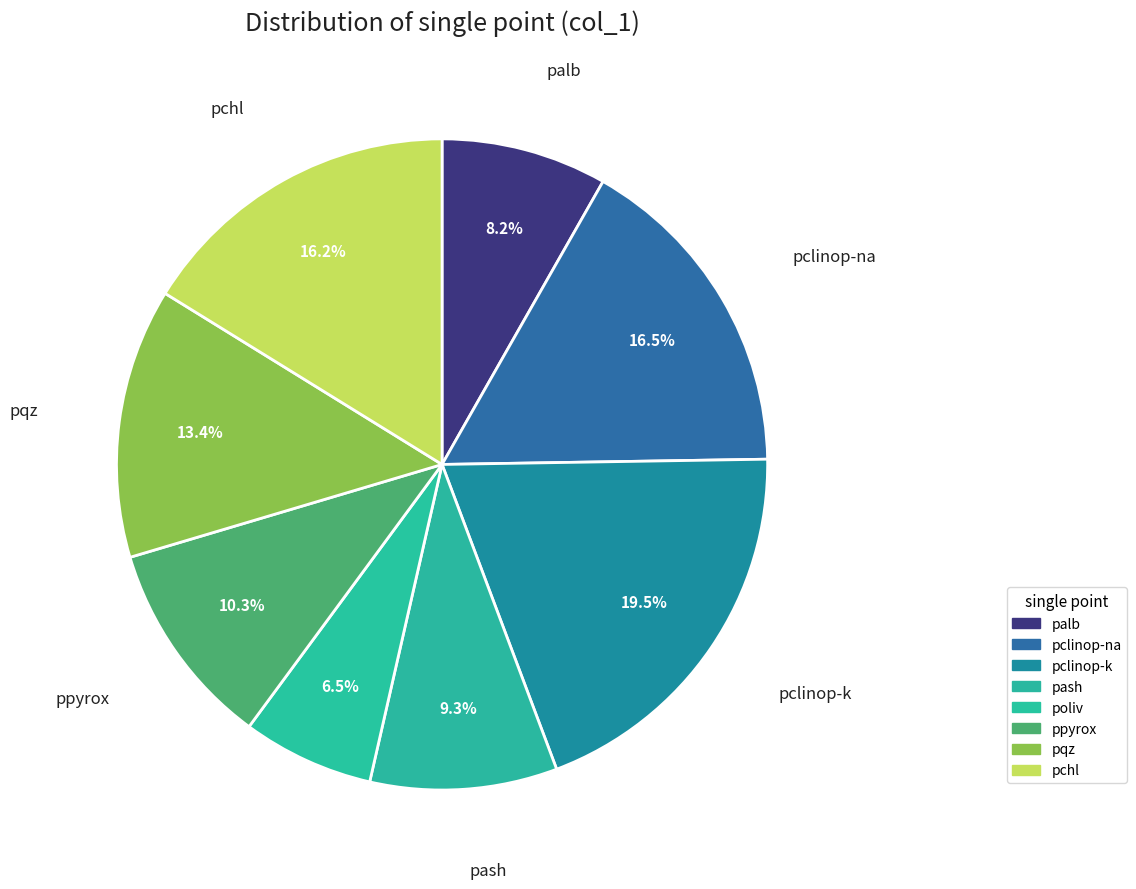

What is the largest slice in the pie chart?

pclinop-k